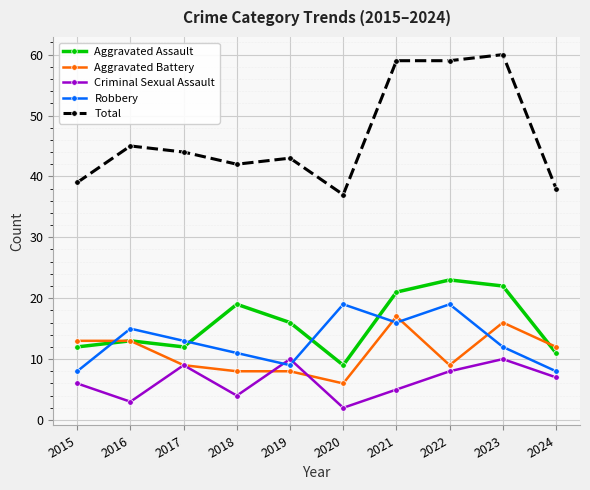

The Aggravated Assault series shows 27 at 2018. True or false?

False